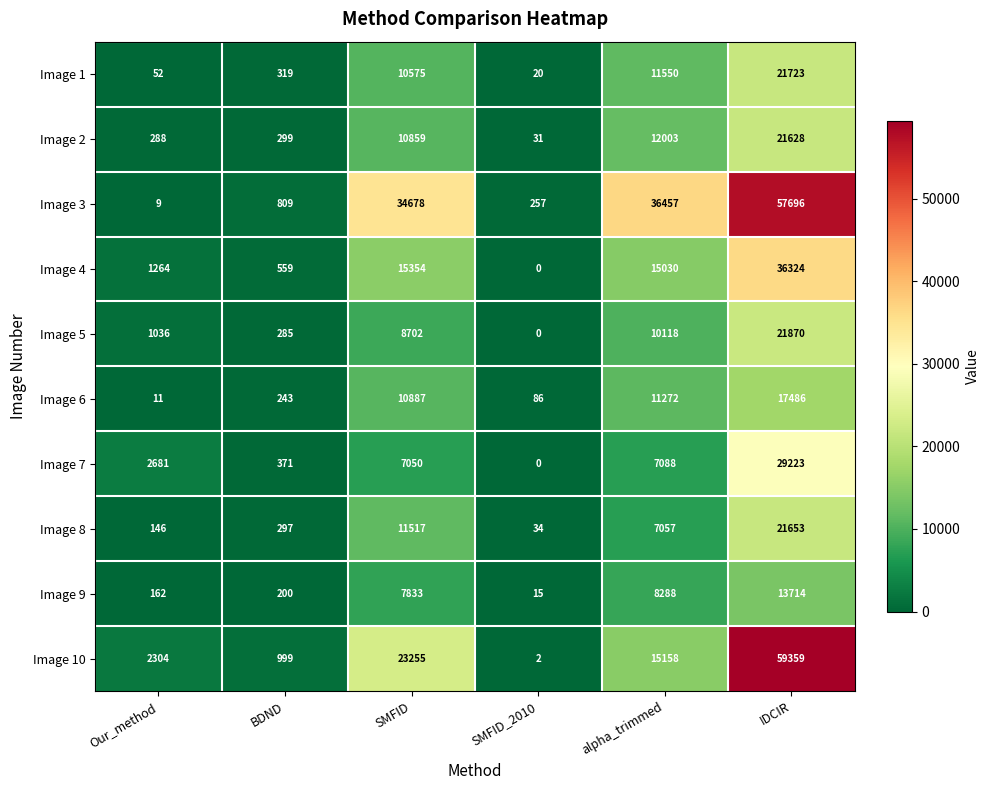

Rank the series at IDCIR from lowest to highest value.

Image 9, Image 6, Image 2, Image 8, Image 1, Image 5, Image 7, Image 4, Image 3, Image 10